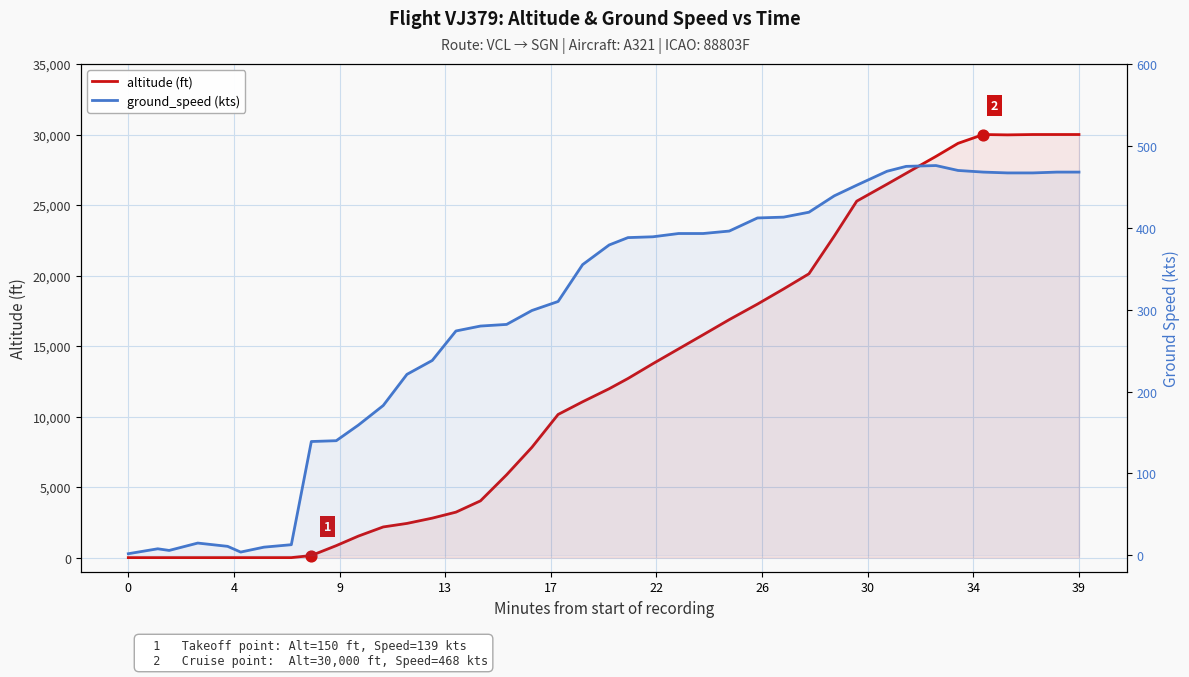

Is the value of altitude (ft) at 22 greater than the value of ground_speed (kts) at 28?

No